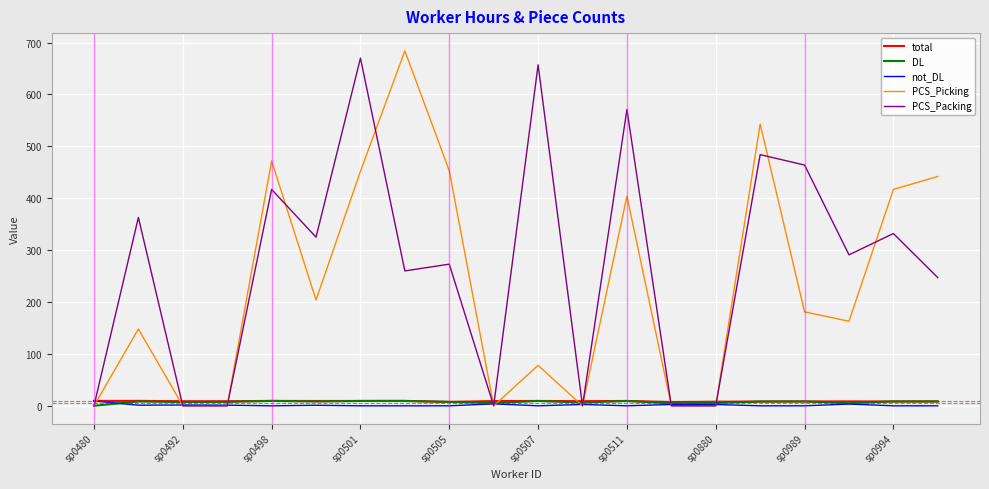

How many lines are shown in the chart?

5